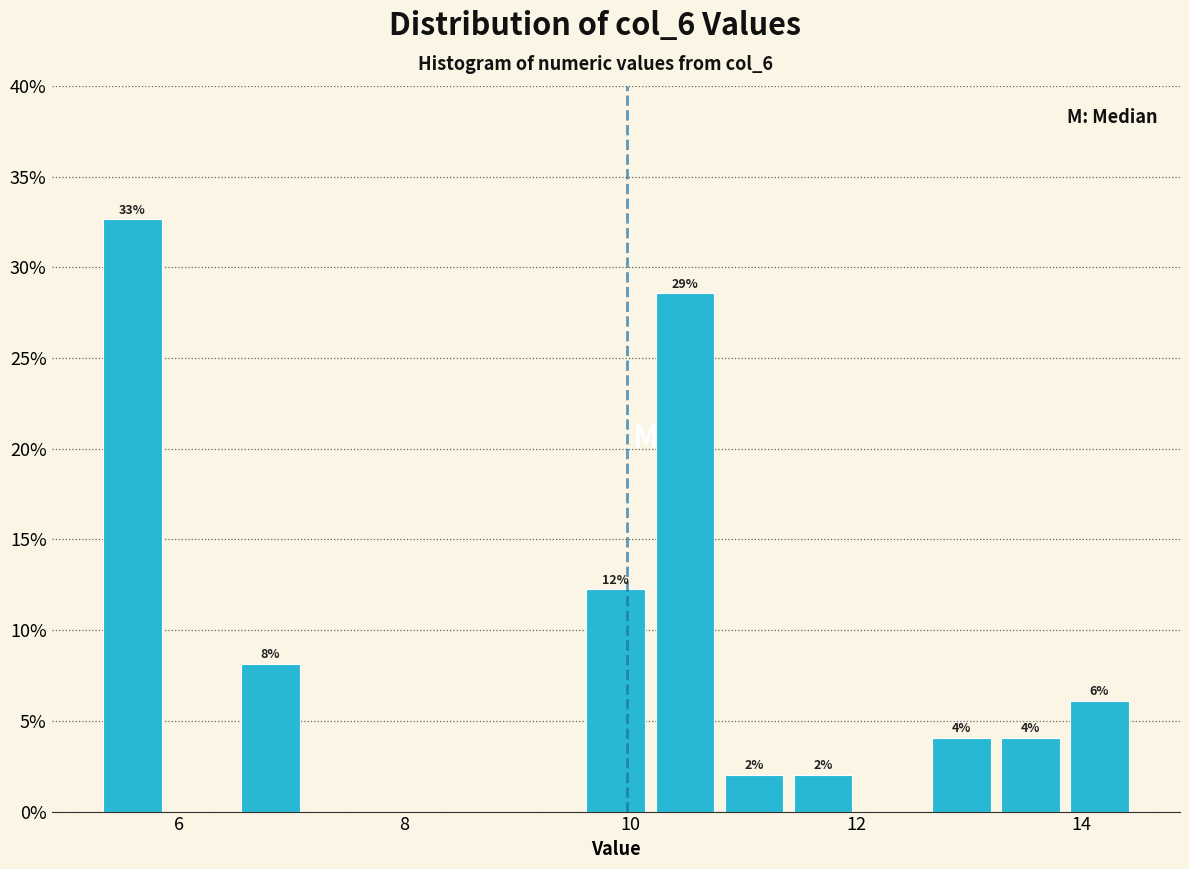

Around what value on the x-axis is the tallest bar? Give the approximate position of its centre, as read against the axis.

5.6